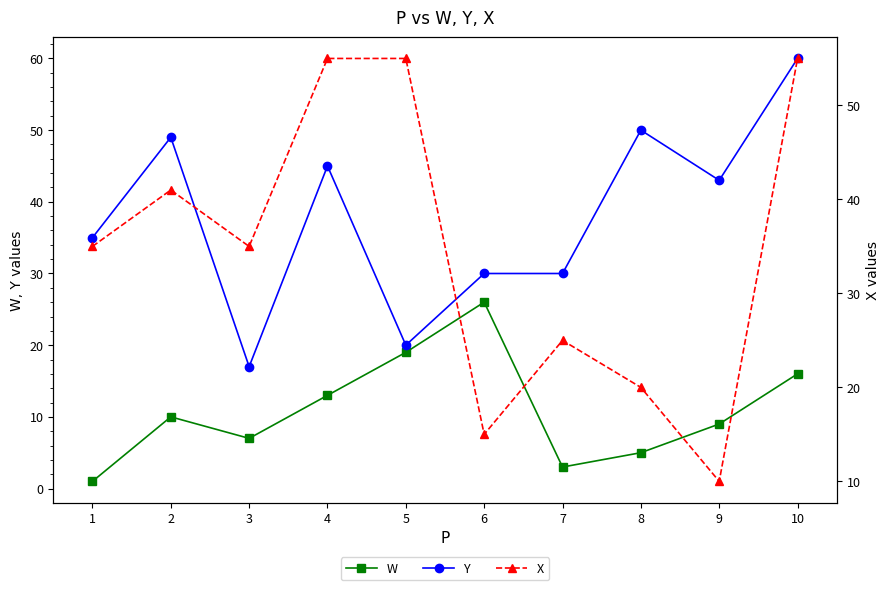

What is the minimum value shown in the chart?

1